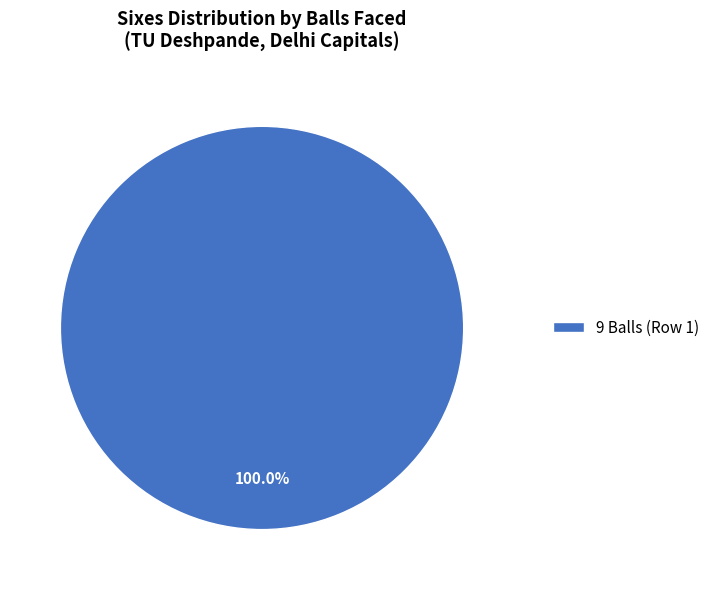

Rank the categories by value from lowest to highest.

9 Balls (Row 1)